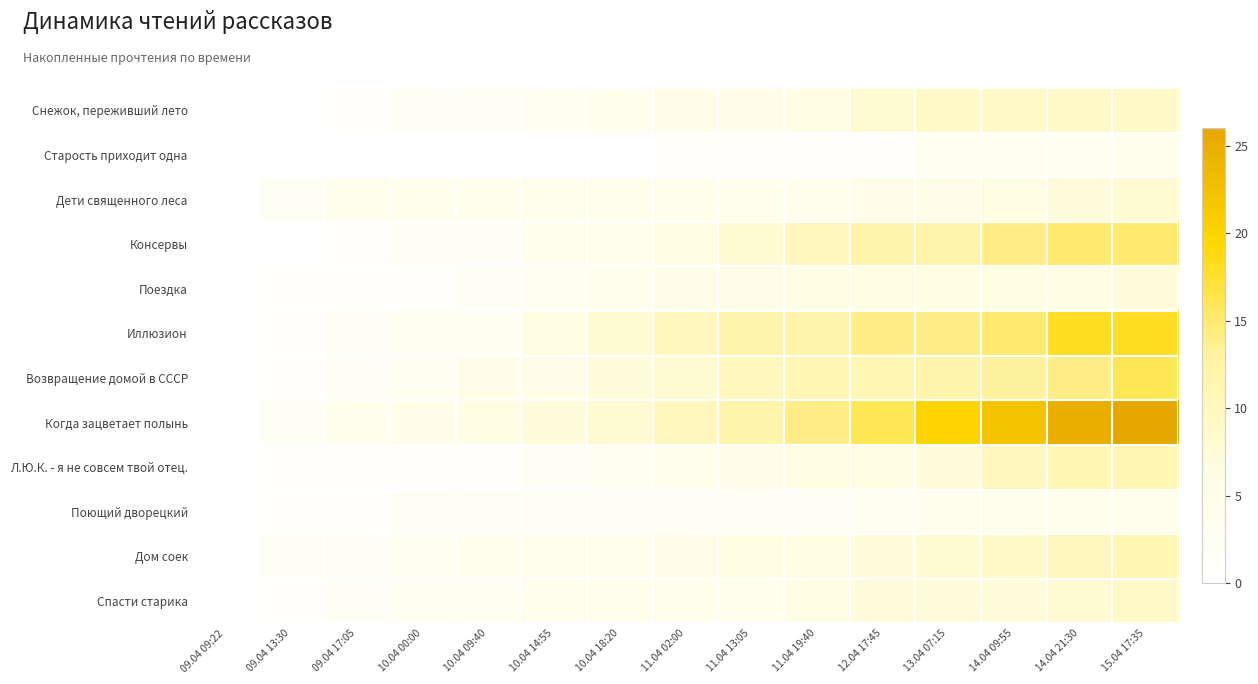

Which series has the largest total across all categories?

Когда зацветает полынь